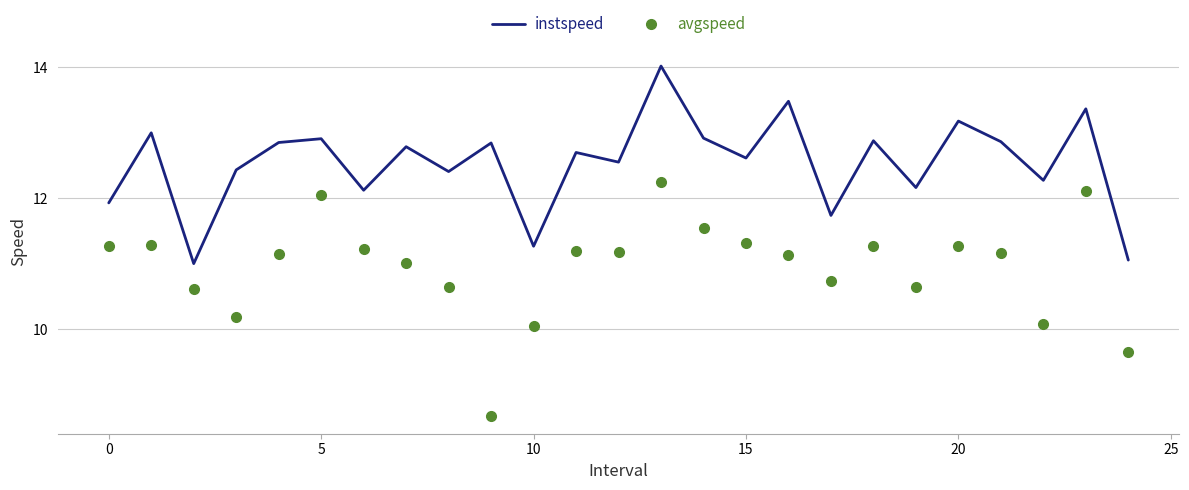

True or false: avgspeed and instspeed cross at least once.

False